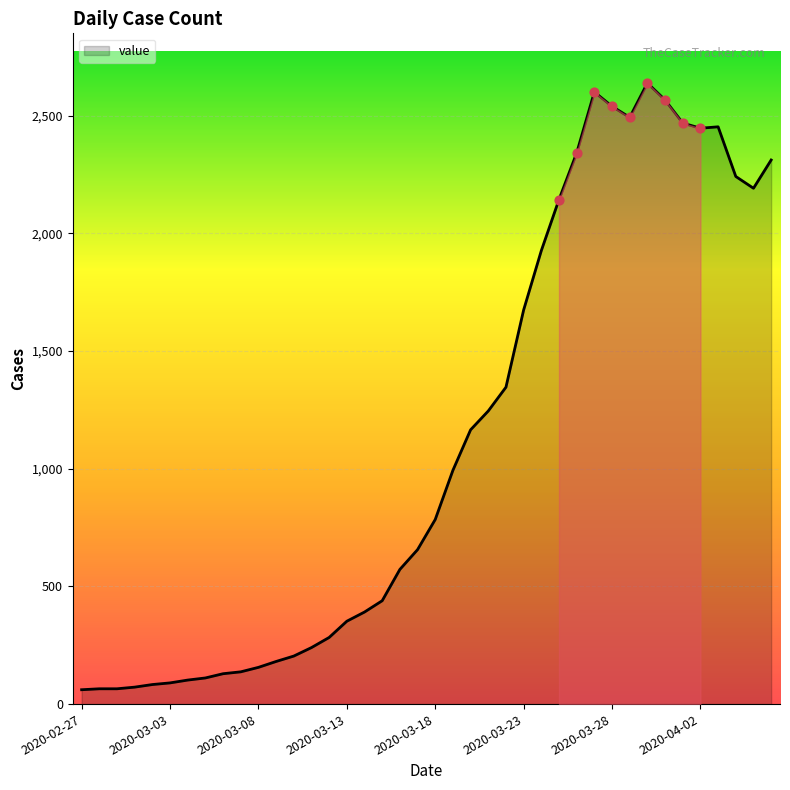

What is the minimum value shown in the chart?

61